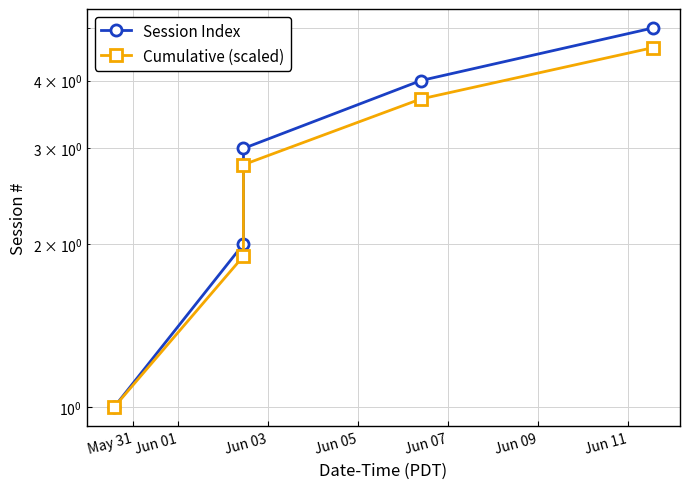

The value of Session Index at Jun 07 is 1.9. True or false?

False